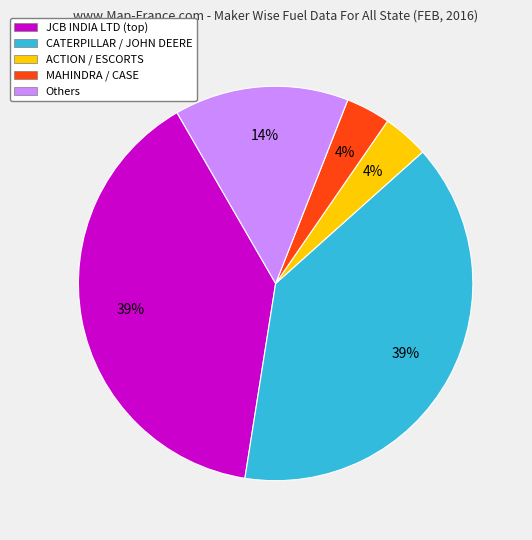

Count the number of slices in the pie.

5